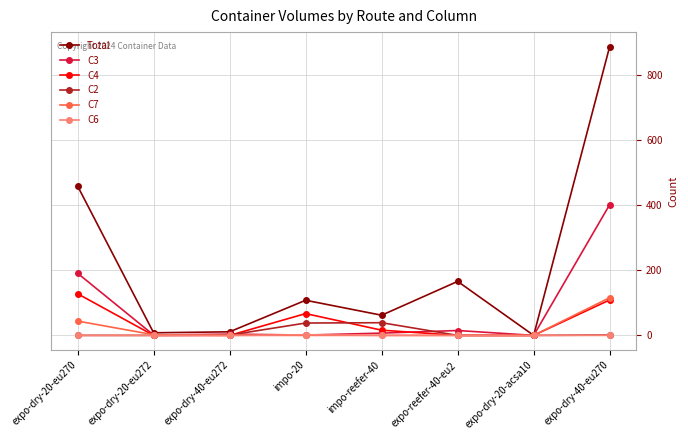

How many data points does each series have?

8